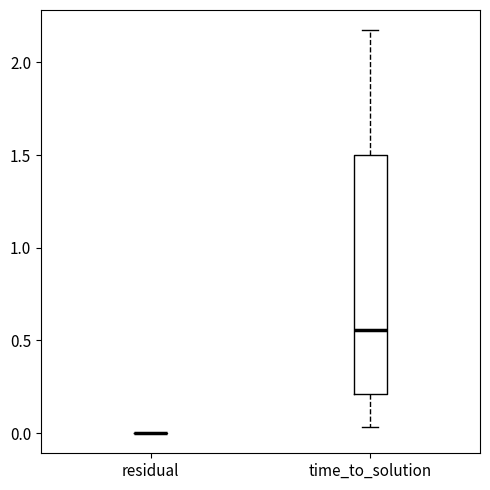

Reading left to right, transcribe this box plot: for each box, give where its median line is, the range the box spans, and where its two whiskers end, as read against the y-axis. The values are not printed on the chart, so give them approximately, as read against the axis.

residual: box collapsed to a line at 0.00, whiskers 0.00 to 0.00
time_to_solution: median 0.55, box 0.20 to 1.50, whiskers 0.05 to 2.15